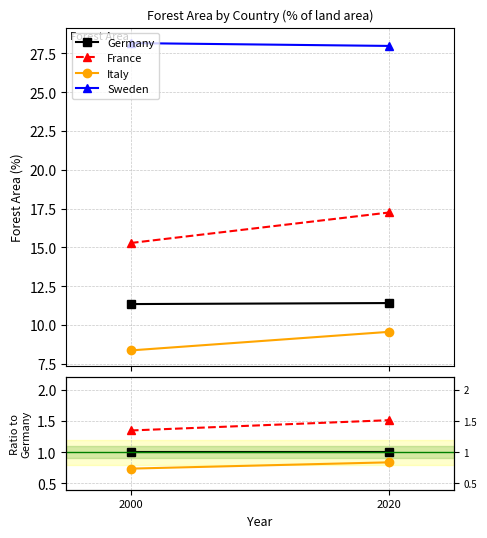

What is the value of the France point at the 1st from the left?

1.3